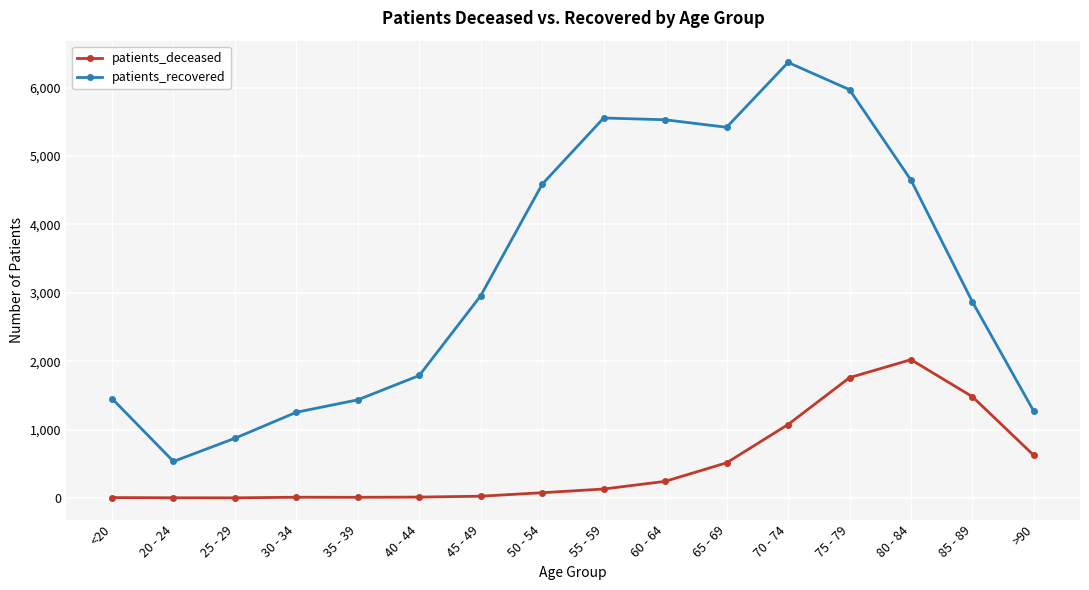

How many data points in patients_recovered are less than 2957?

8